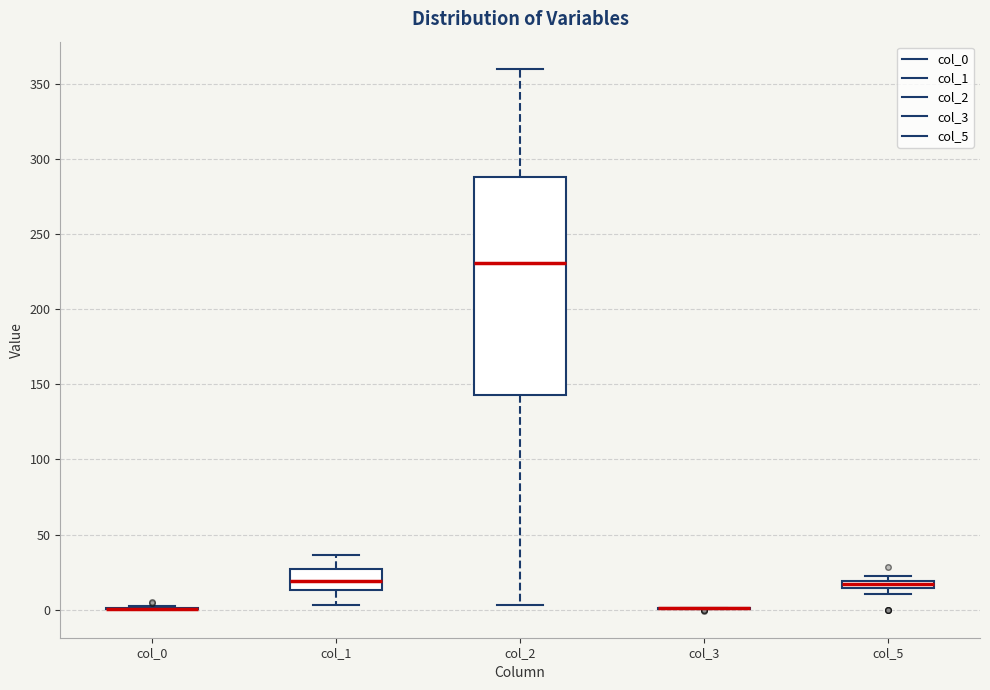

Which box is the tallest, from its lower edge to its upper edge?

col_2